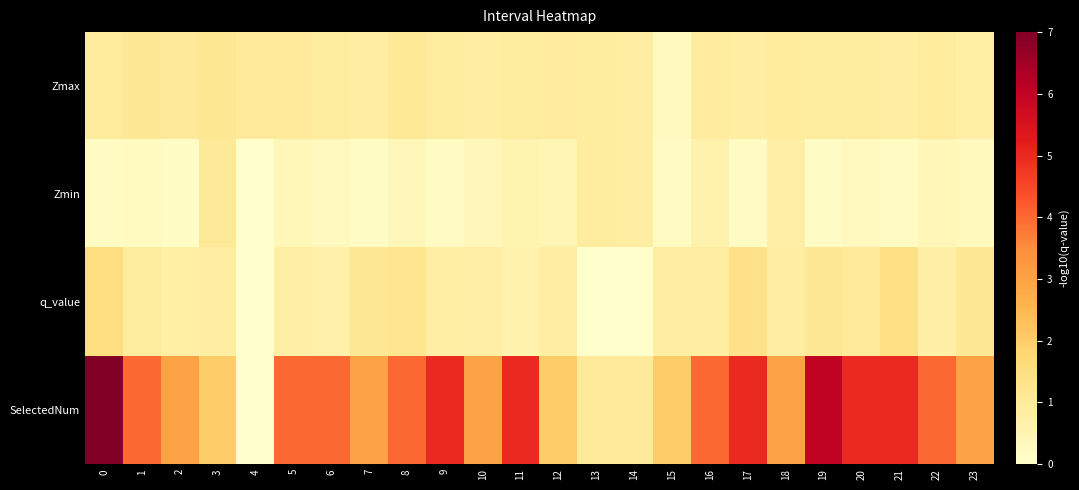

Reading right to left, extract all data points from this chart.

Zmax: 23=0.8	22=1.0	21=0.9	20=0.9	19=0.9	18=1.0	17=0.9	16=0.9	15=0.3	14=0.8	13=0.9	12=0.9	11=0.9	10=0.8	9=0.9	8=1.1	7=0.8	6=0.9	5=1.0	4=1.0	3=1.1	2=1.0	1=1.1	0=1.0
Zmin: 23=0.3	22=0.4	21=0.2	20=0.3	19=0.1	18=0.7	17=0.2	16=0.7	15=0.2	14=0.8	13=0.9	12=0.5	11=0.6	10=0.4	9=0.2	8=0.4	7=0.2	6=0.3	5=0.4	4=0.0	3=1.0	2=0.2	1=0.2	0=0.2
q_value: 23=1.1	22=0.7	21=1.4	20=1.0	19=1.1	18=0.9	17=1.4	16=0.9	15=0.8	14=0.0	13=0.0	12=0.8	11=0.7	10=0.8	9=0.8	8=1.2	7=1.1	6=0.7	5=0.8	4=0.0	3=0.8	2=0.8	1=0.9	0=1.5
SelectedNum: 23=3.0	22=4.0	21=5.0	20=5.0	19=6.0	18=3.0	17=5.0	16=4.0	15=2.0	14=1.0	13=1.0	12=2.0	11=5.0	10=3.0	9=5.0	8=4.0	7=3.0	6=4.0	5=4.0	4=0.0	3=2.0	2=3.0	1=4.0	0=7.0